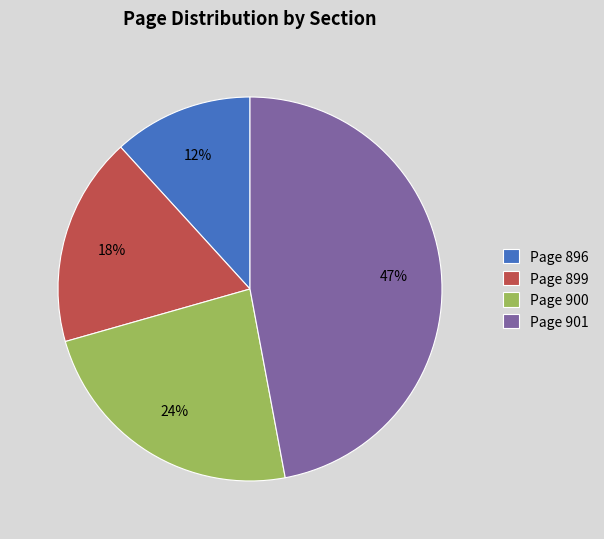

The Page 900 slice represents 24% of the pie. True or false?

True